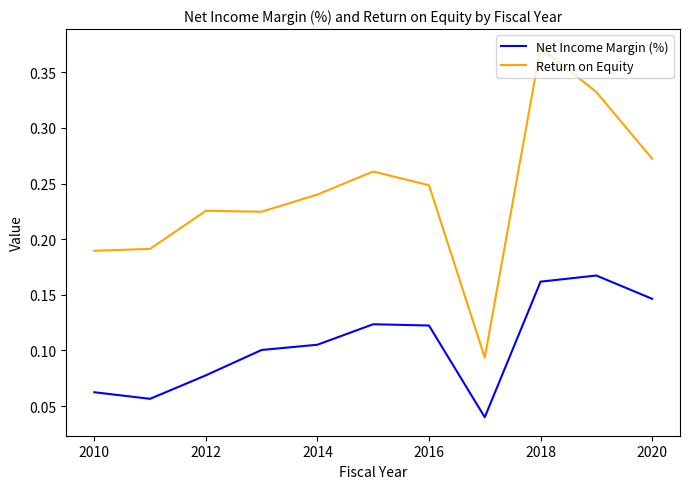

True or false: Return on Equity and Net Income Margin (%) cross at least once.

False